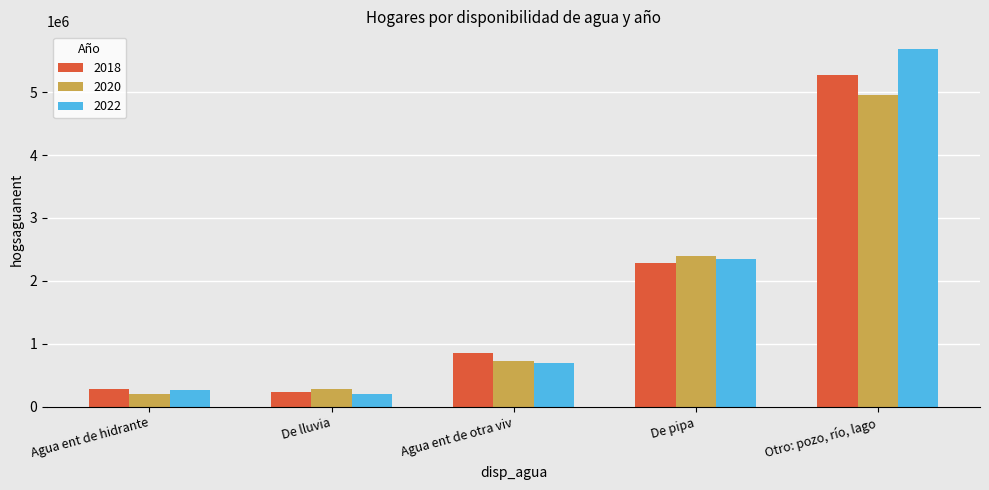

What is the sum of the 2020 values at De lluvia and Agua ent de otra viv?

1005208